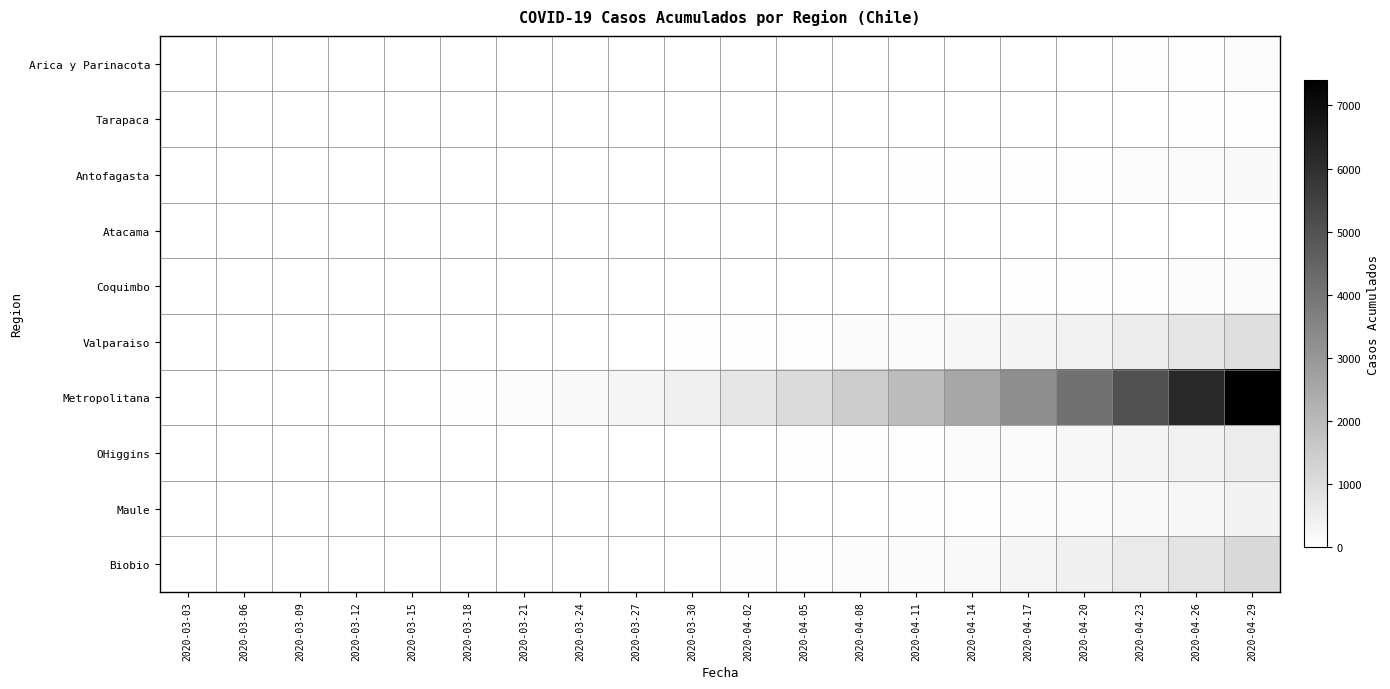

At which category does the chart reach its minimum across all series?

2020-03-03